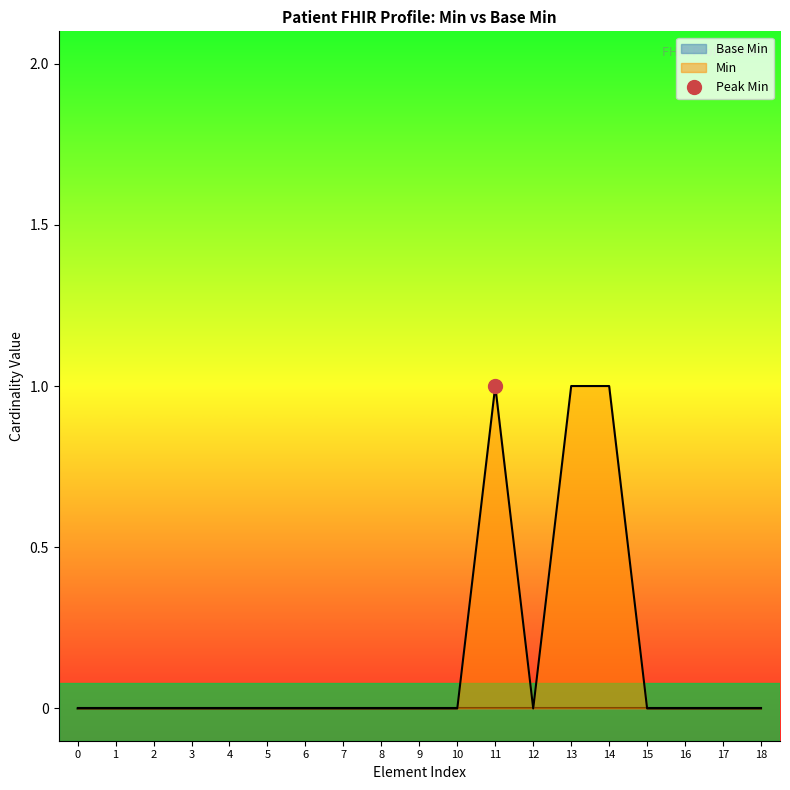

Reading left to right, extract all data points from this chart.

0	0	0	0	0	0	0	0	0	0	0	1	0	1	1	0	0	0	0